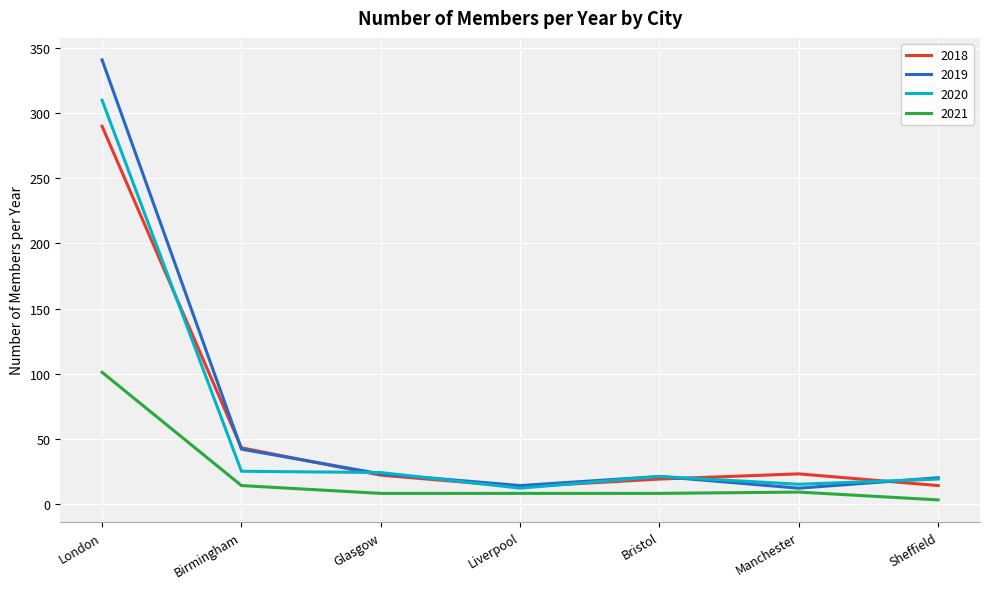

Which label corresponds to the largest value in the chart?

London